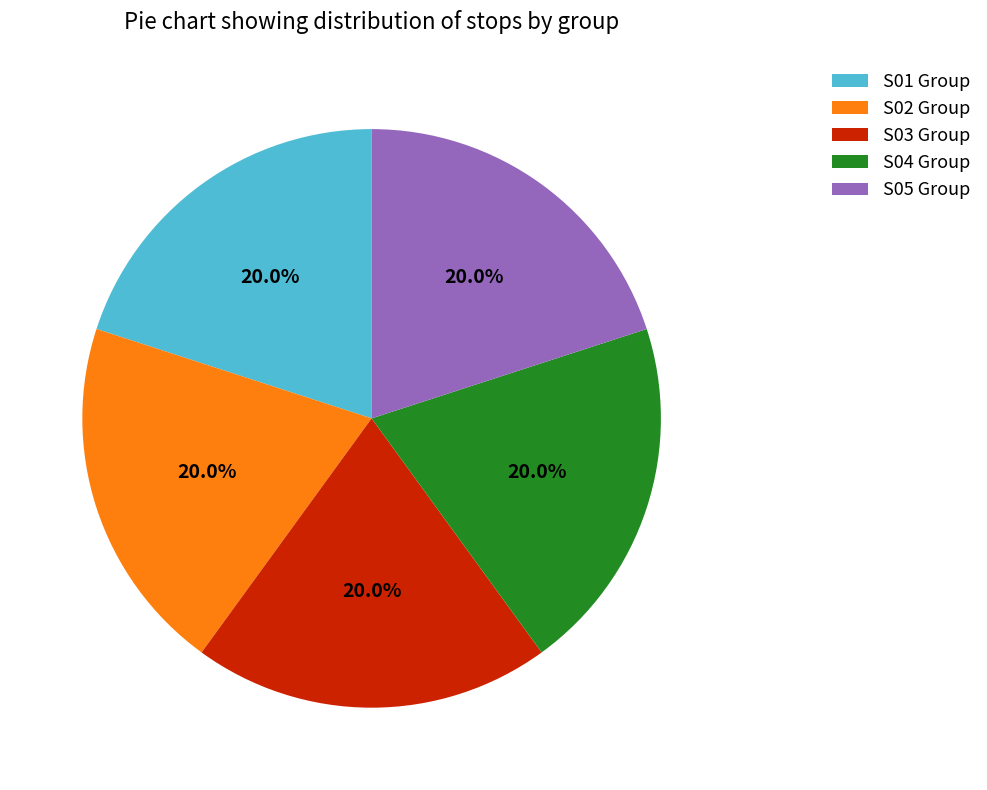

Is S04 Group the majority of the pie?

No